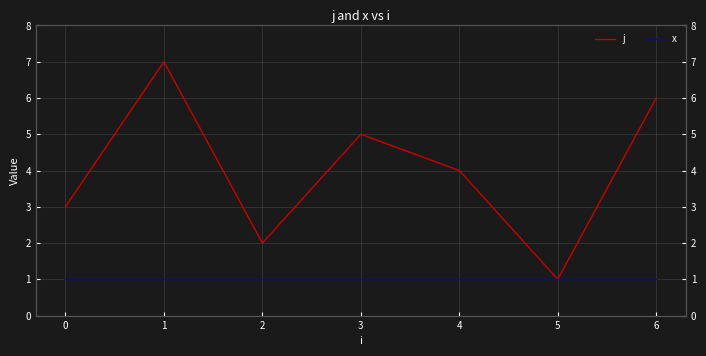

At which category does the chart reach its minimum across all series?

5